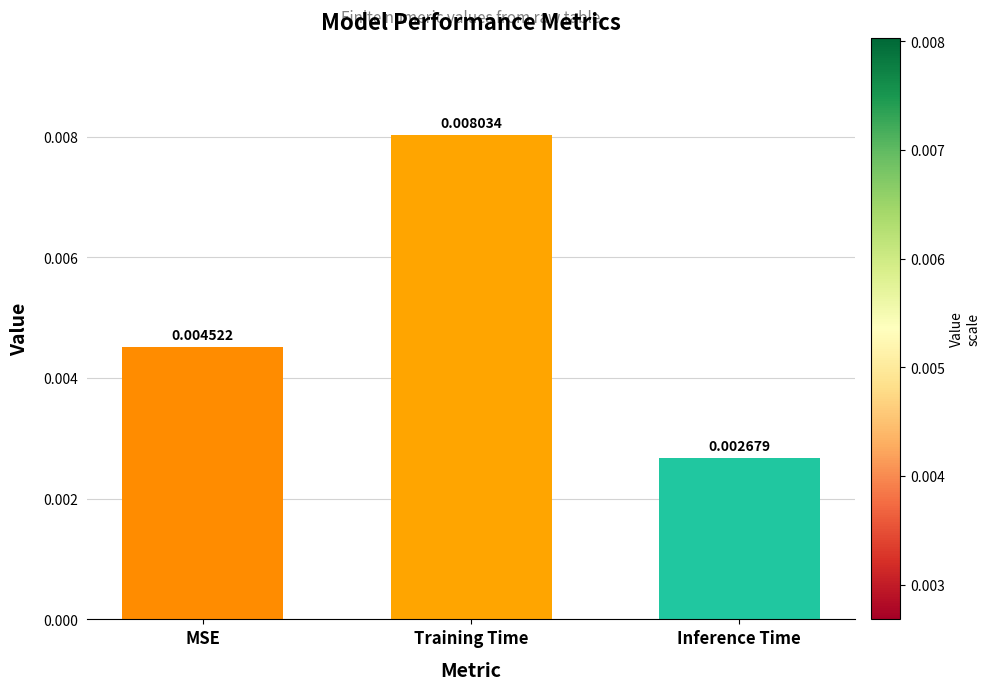

Which label corresponds to the largest value in the chart?

Training Time